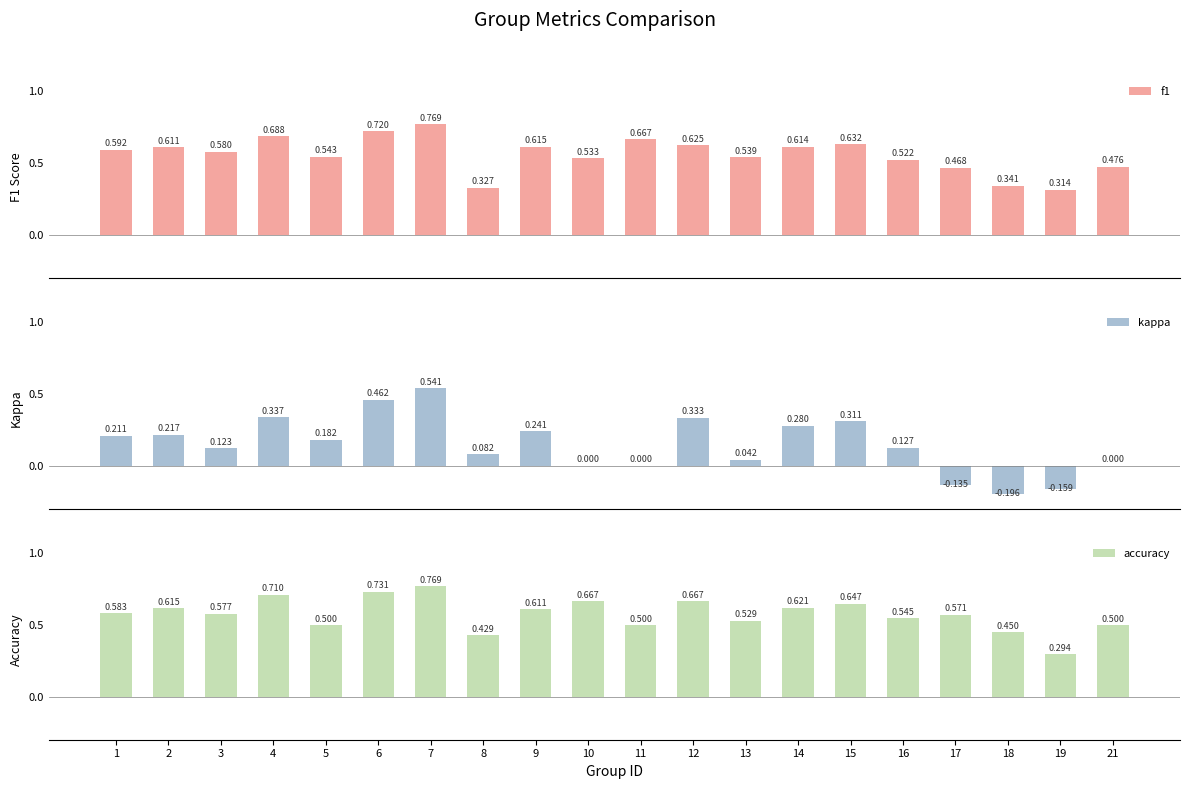

List the labels in order of kappa value, largest first.

7, 6, 4, 12, 15, 14, 9, 2, 1, 5, 16, 3, 8, 13, 10, 11, 21, 17, 19, 18